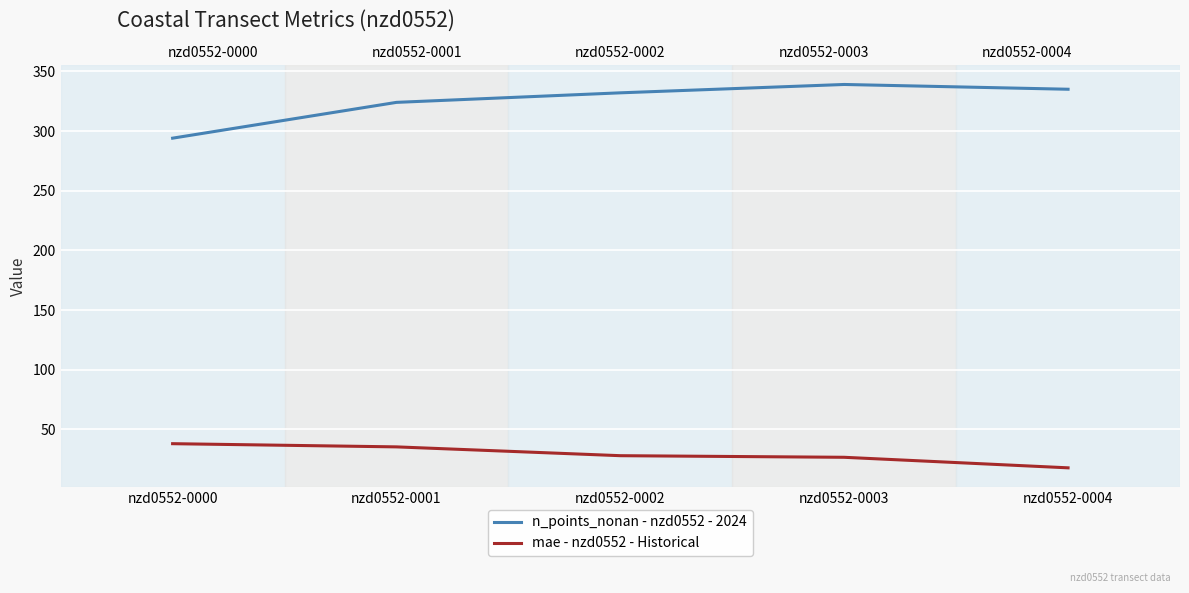

Which label corresponds to the largest value in the chart?

nzd0552-0003